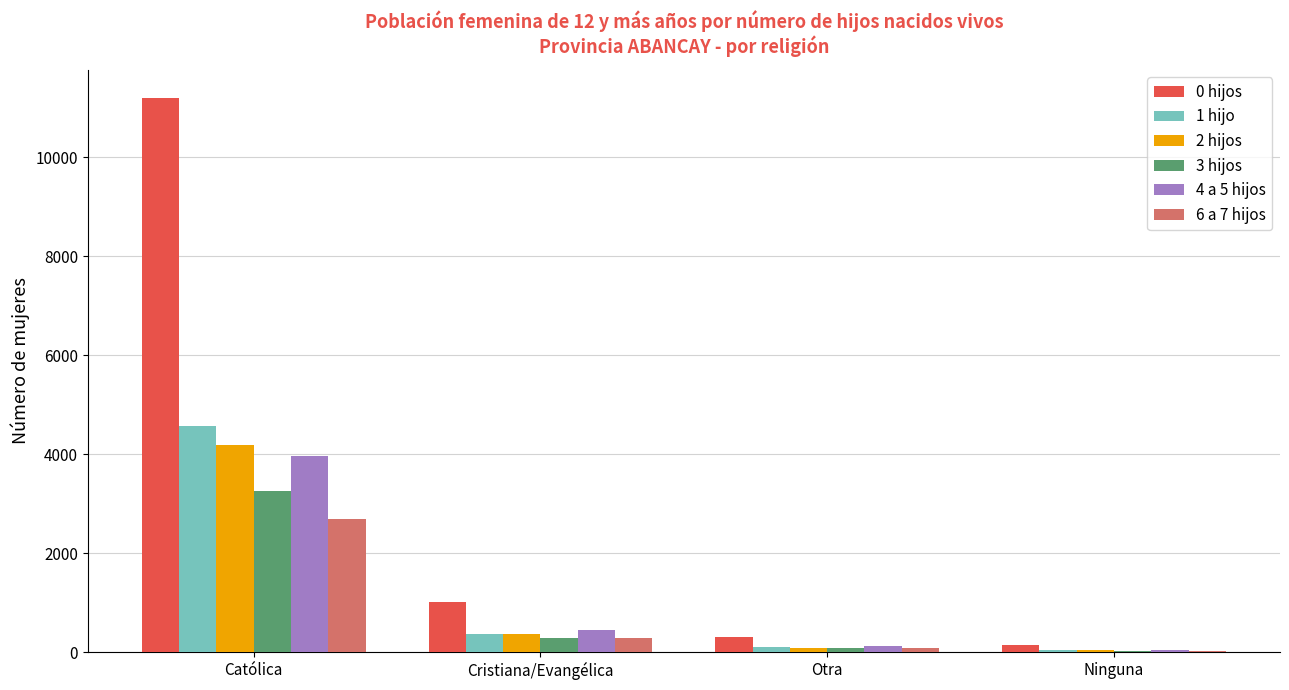

What is the greatest value displayed?

11203